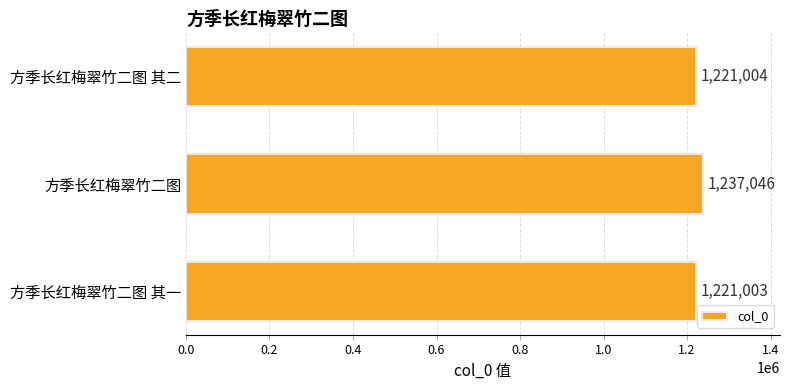

Which label corresponds to the largest value in the chart?

方季长红梅翠竹二图